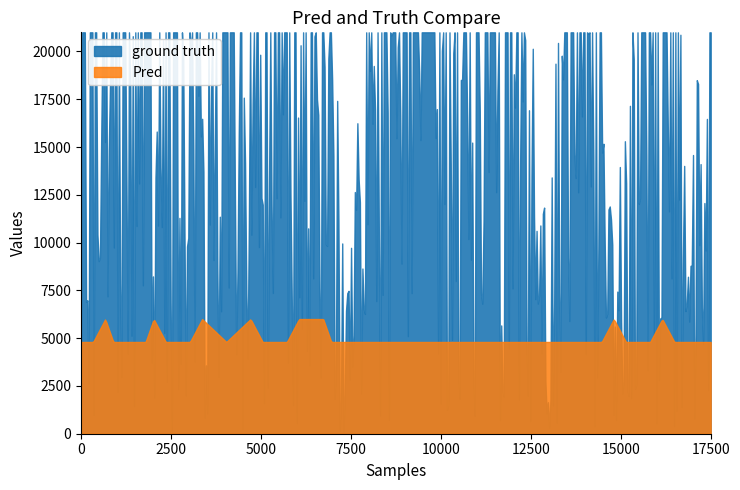

Rank the series by their average value, from lowest to highest.

Pred, ground truth